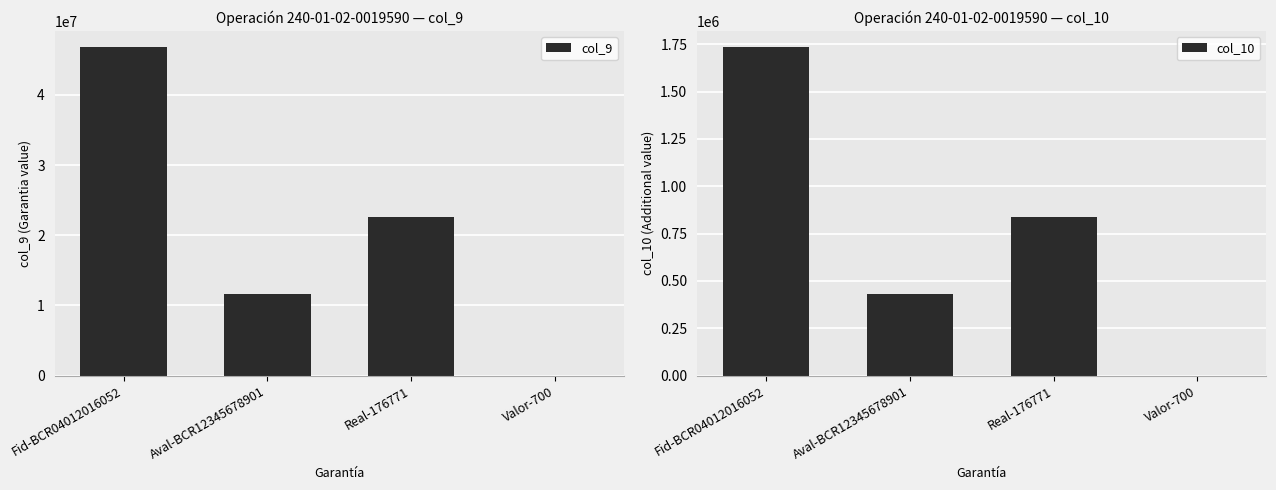

At Aval-BCR12345678901, list the series in order from largest to smallest.

col_9, col_10